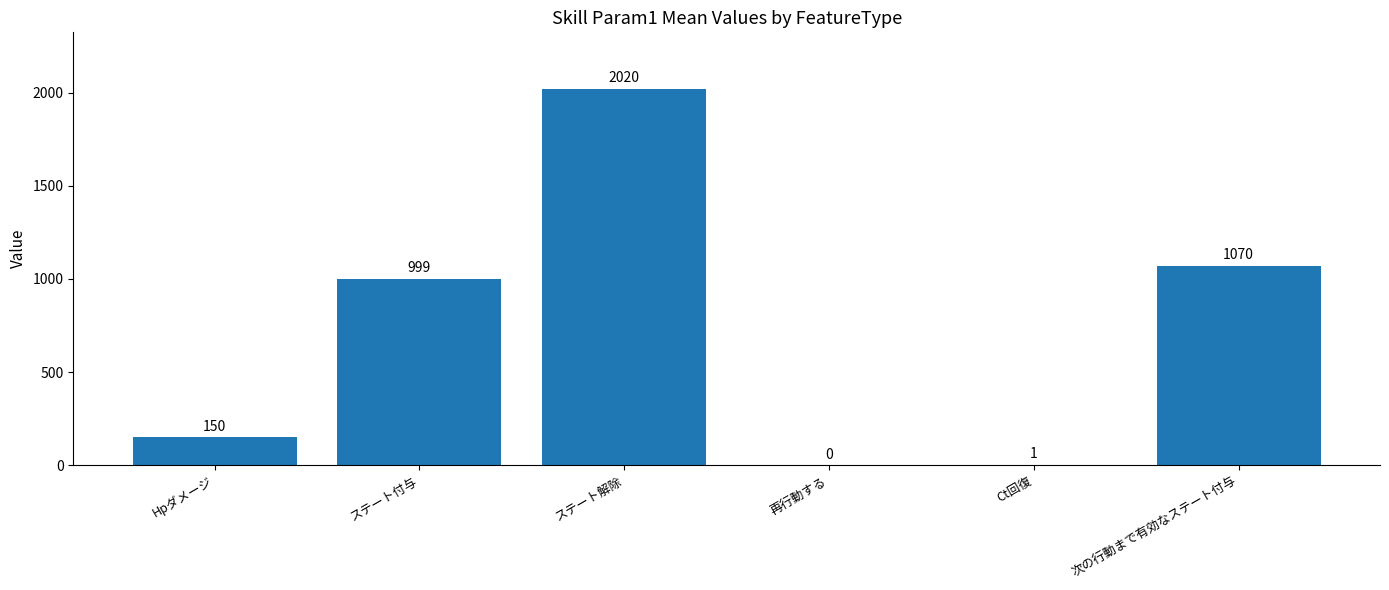

What is the greatest value displayed?

2020